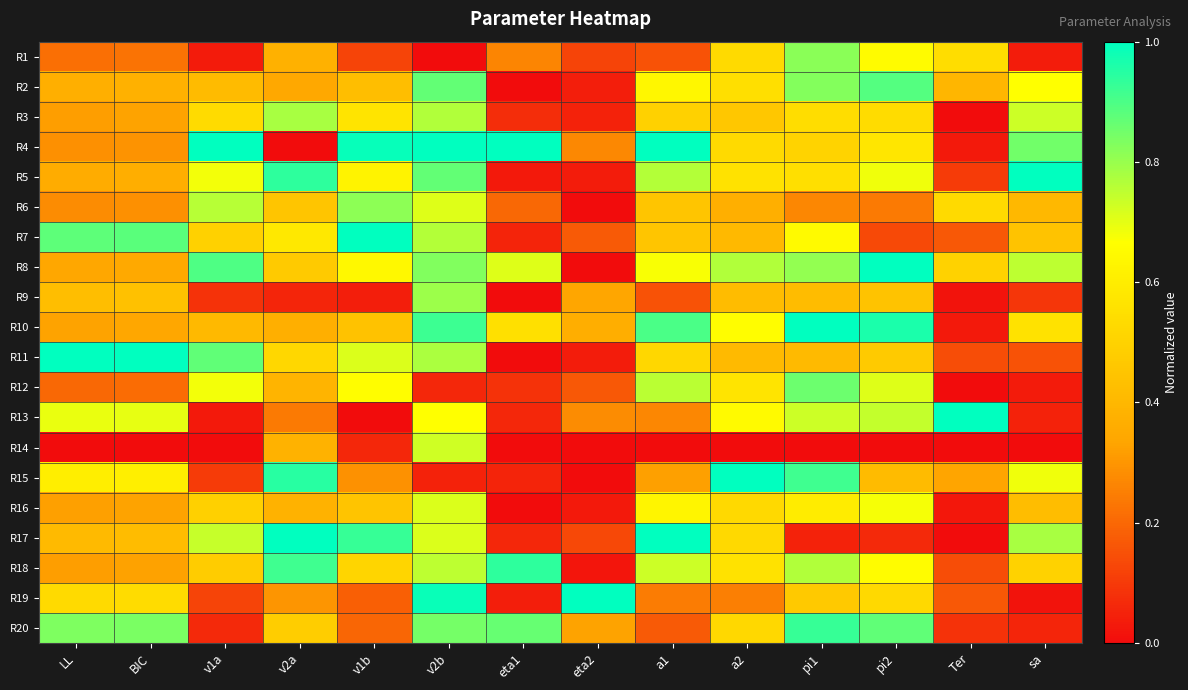

How many categories are shown in the chart?

14